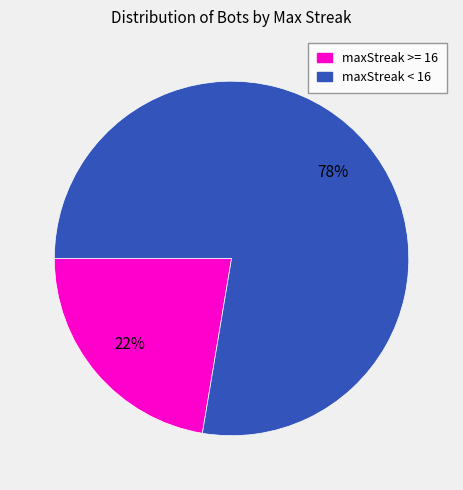

Is the sum of maxStreak >= 16 and maxStreak < 16 greater than half?

Yes